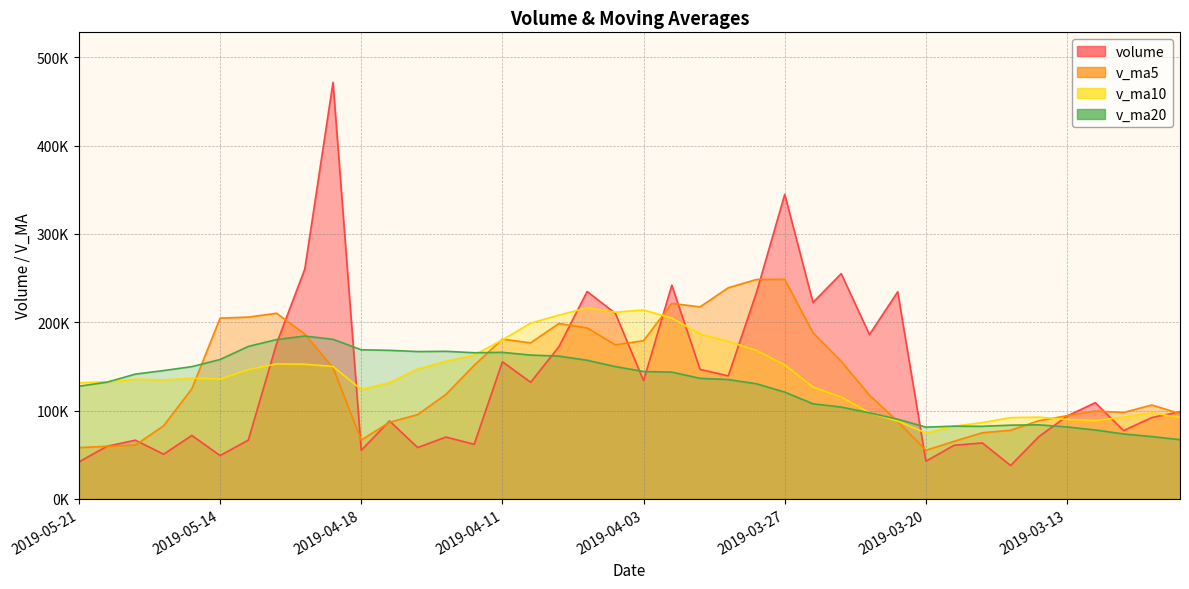

Rank the series by their maximum value, from highest to lowest.

volume, v_ma5, v_ma10, v_ma20